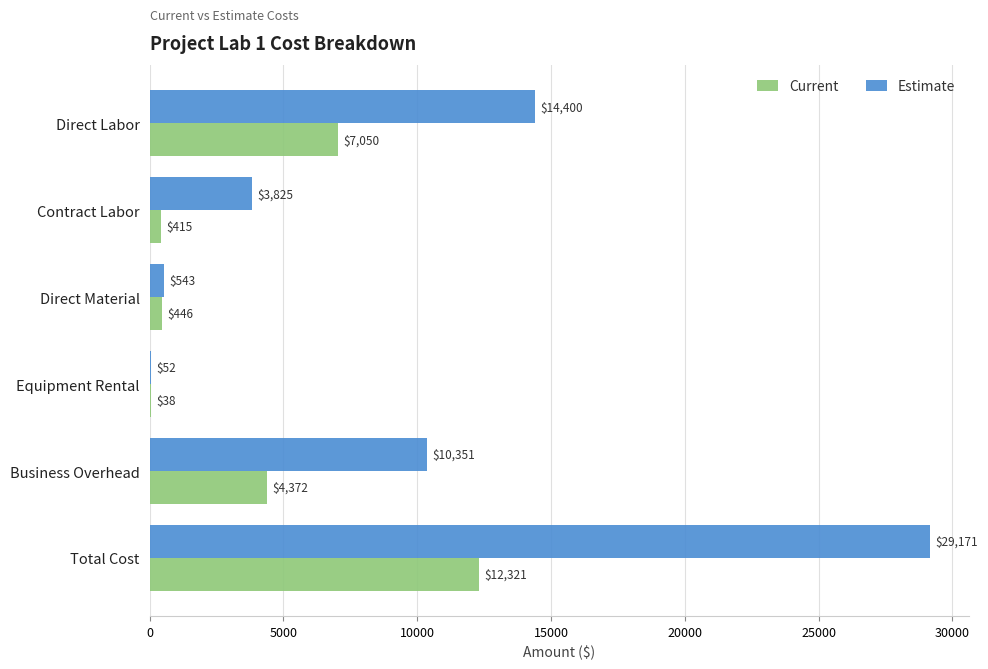

Which series changed the most between Business Overhead and Total Cost?

Estimate